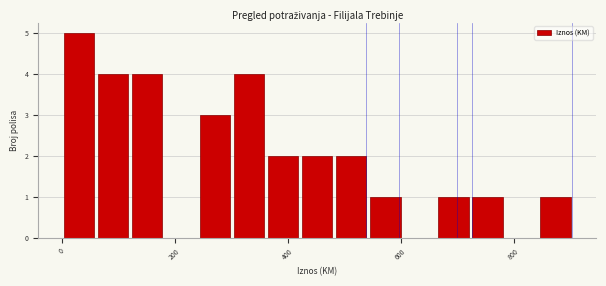

Read against the x-axis, roughly where is the centre of the tallest bar?

40